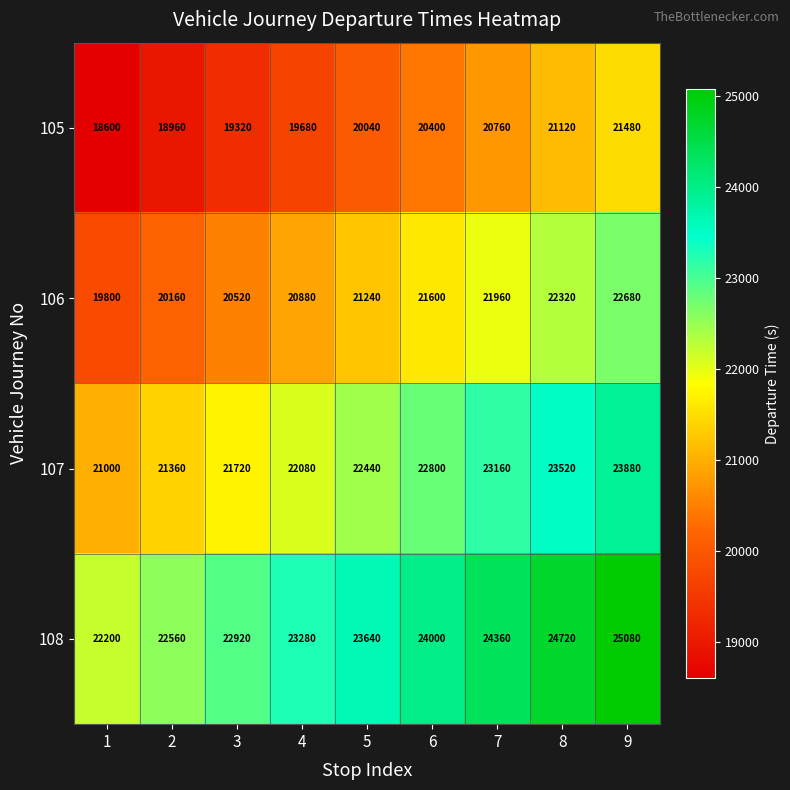

Where is 105 nearest to the value 20040?

5